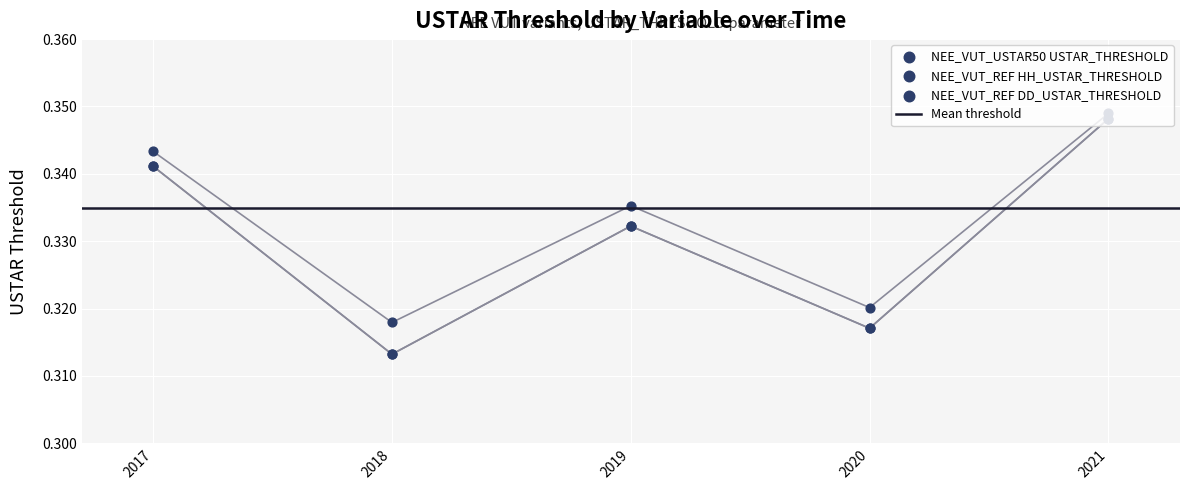

Which series has the largest total across all categories?

NEE_VUT_USTAR50 USTAR_THRESHOLD